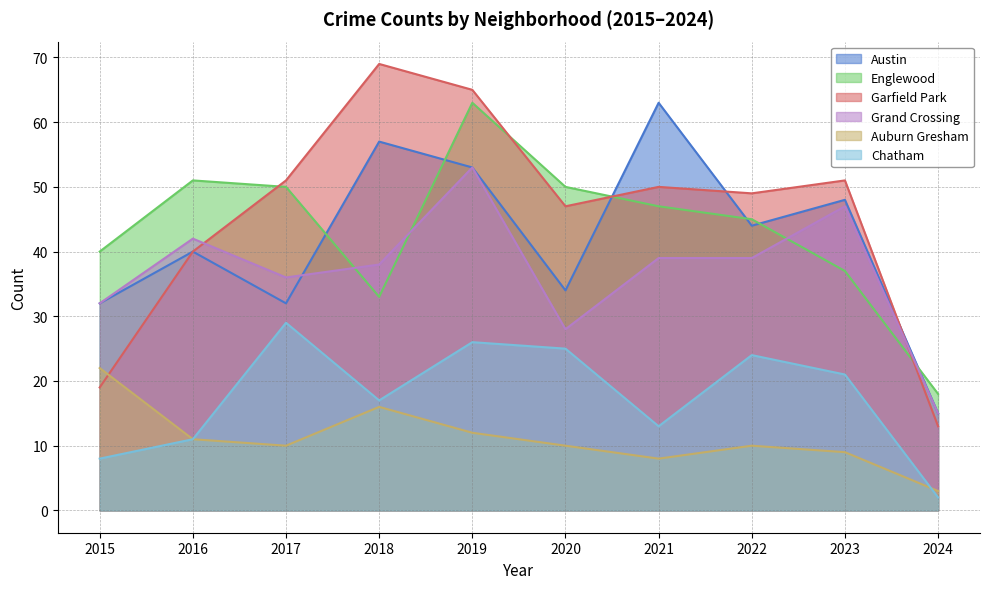

Rank the series by their maximum value, from highest to lowest.

Garfield Park, Austin, Englewood, Grand Crossing, Chatham, Auburn Gresham